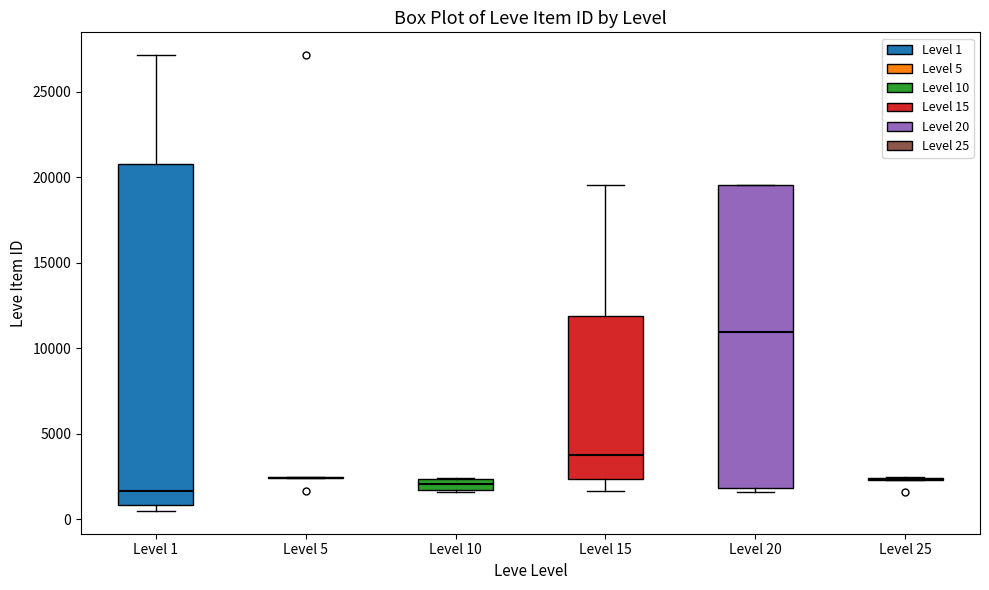

Comparing the boxes themselves (not the whiskers), which one is the tallest?

Level 1